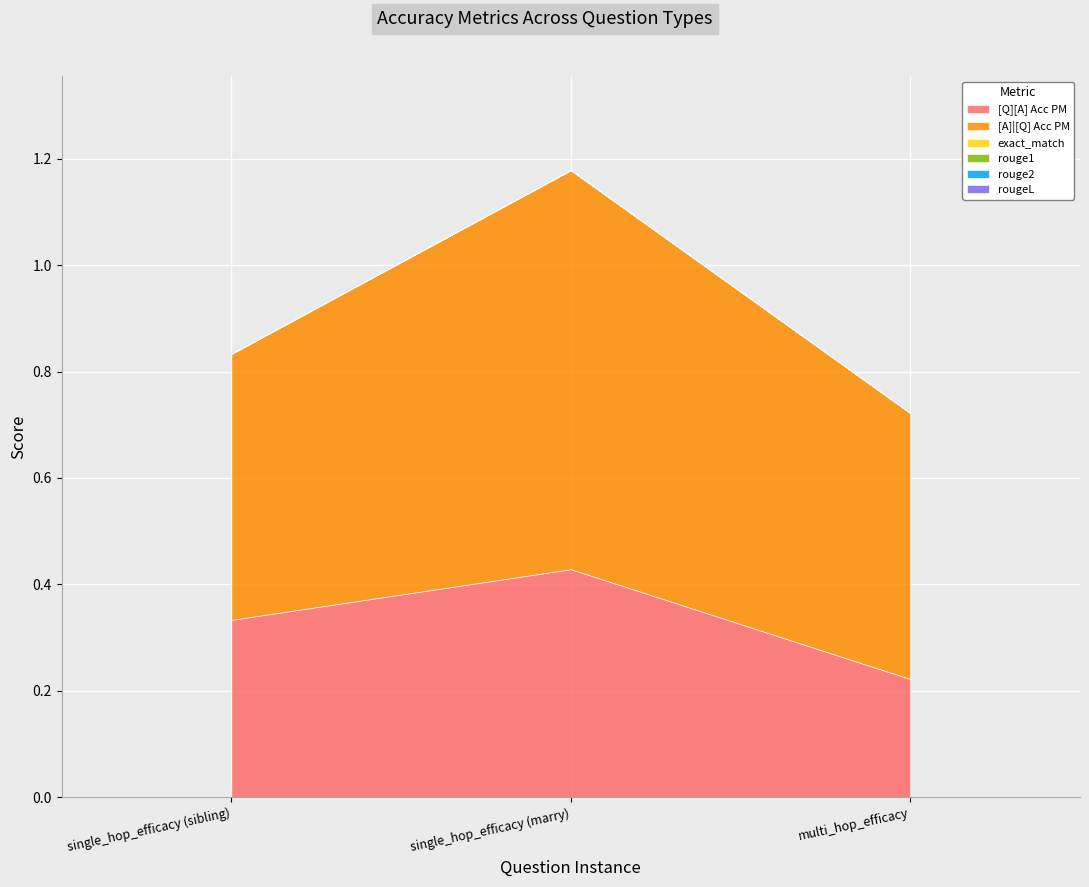

Reading left to right, extract all data points from this chart.

[Q][A] Acc PM: 0.3	0.4	0.2
[A]|[Q] Acc PM: 0.5	0.8	0.5
exact_match: 0.0	0.0	0.0
rouge1: 0.0	0.0	0.0
rouge2: 0.0	0.0	0.0
rougeL: 0.0	0.0	0.0